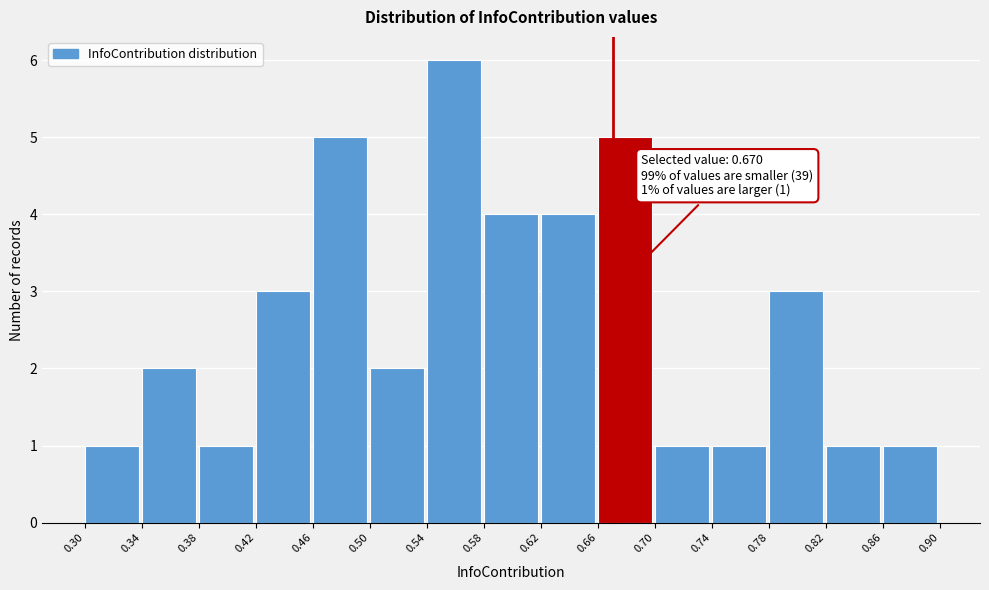

Which range on the x-axis has the tallest bar?

0.54 to 0.58